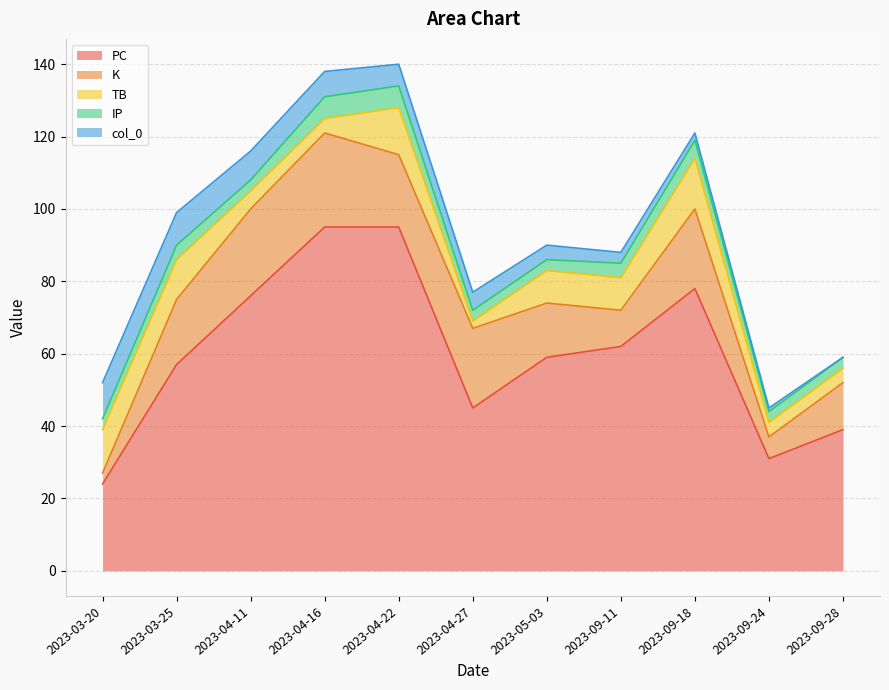

What is the lowest value of the PC series?

24